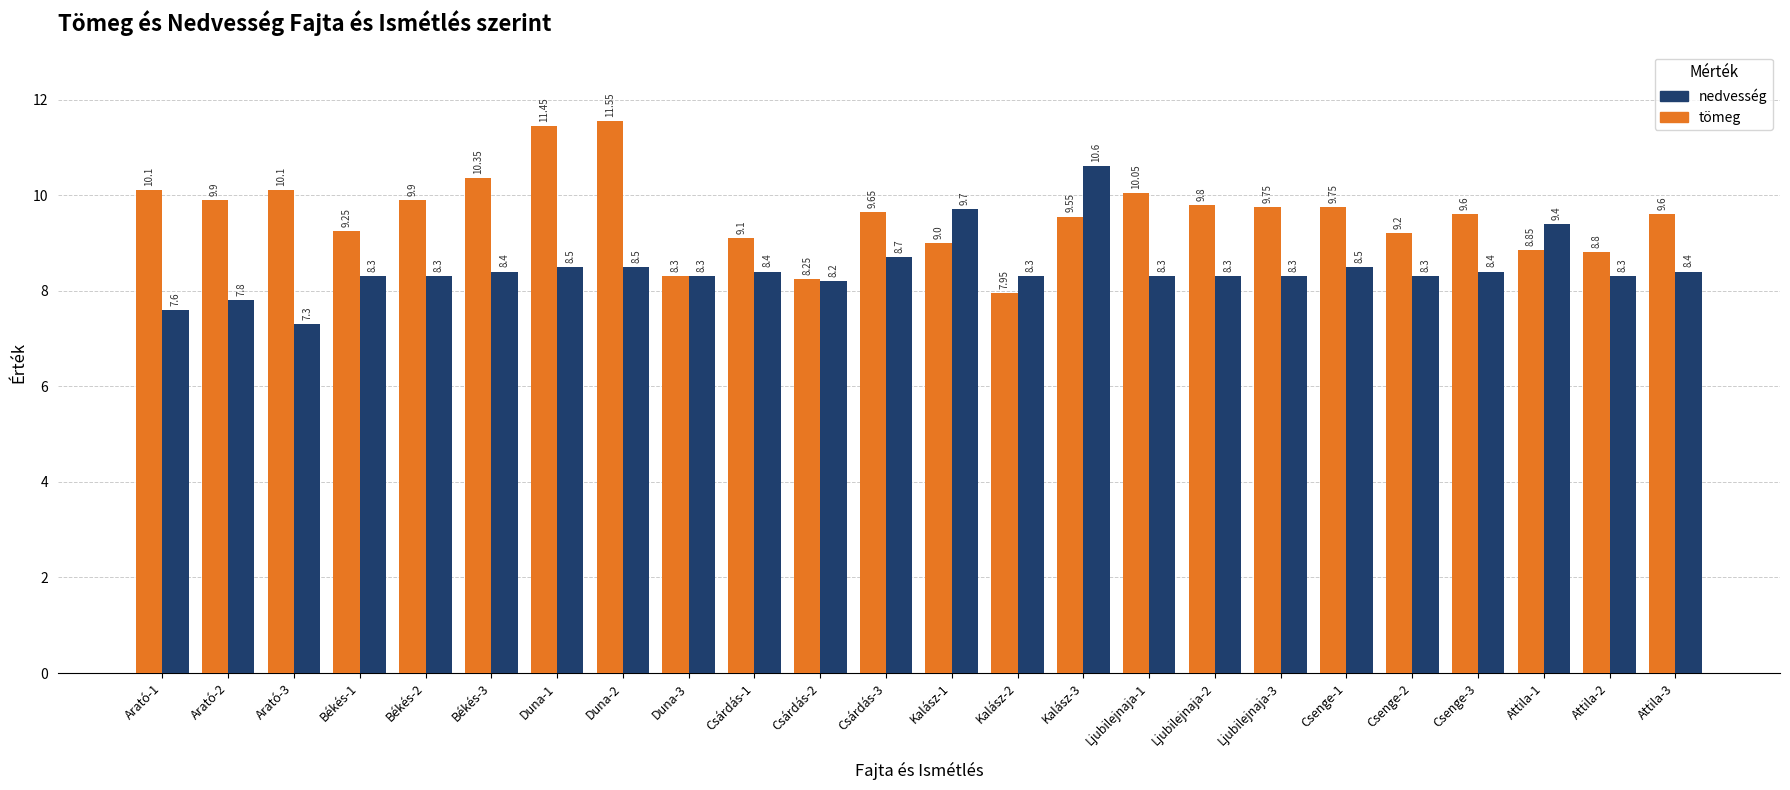

Rank the series by their average value, from lowest to highest.

nedvesség, tömeg